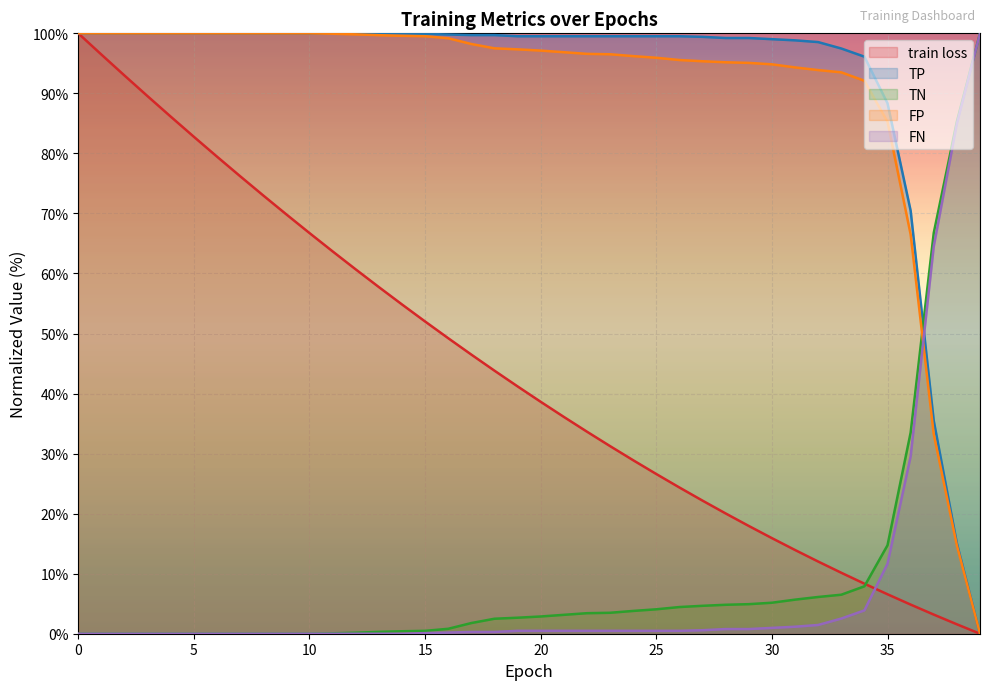

What is the highest value of the TP series?

100.0